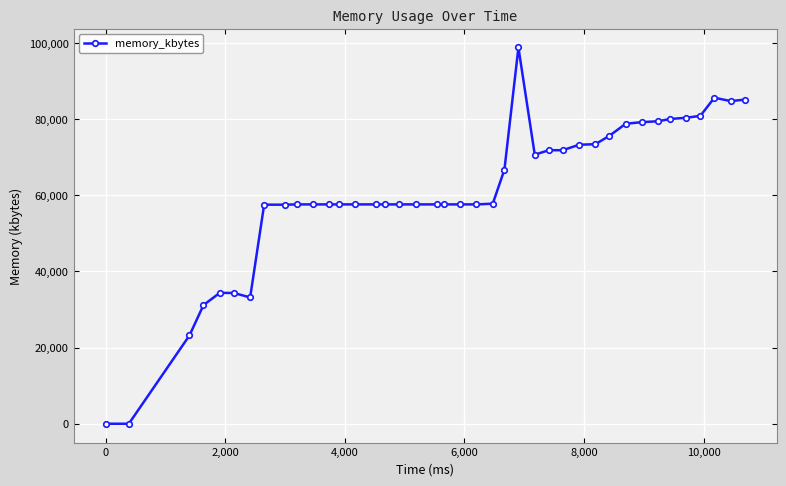

What is the maximum value shown in the chart?

98836